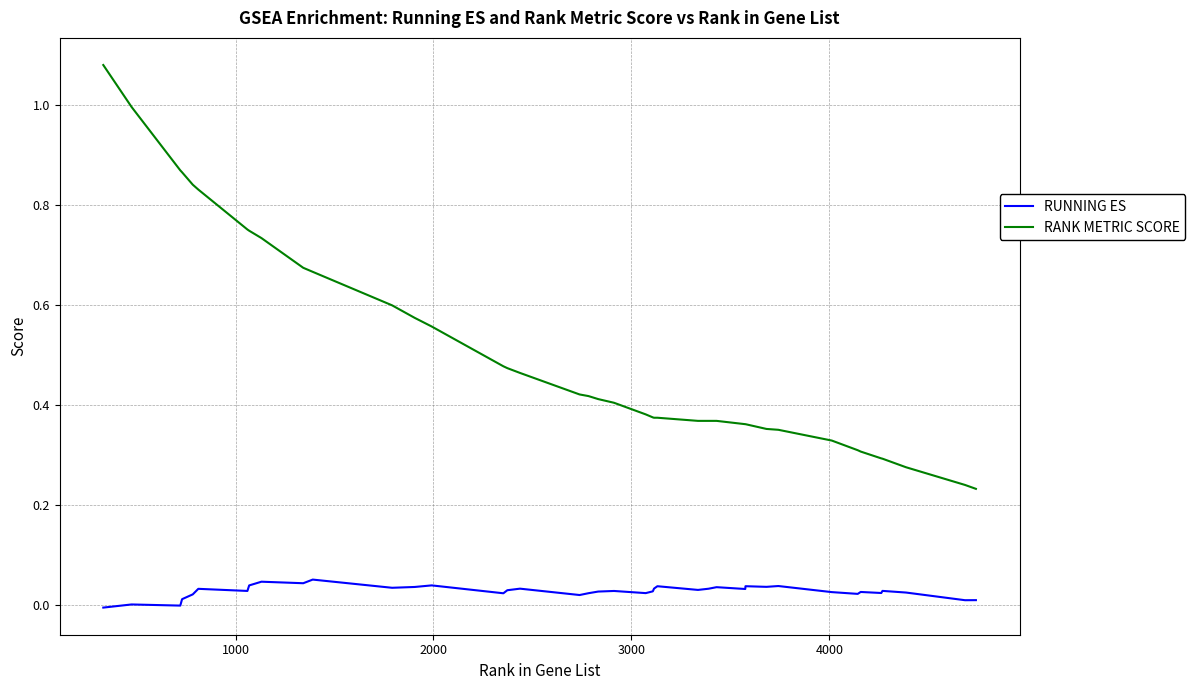

True or false: RUNNING ES and RANK METRIC SCORE cross at least once.

False